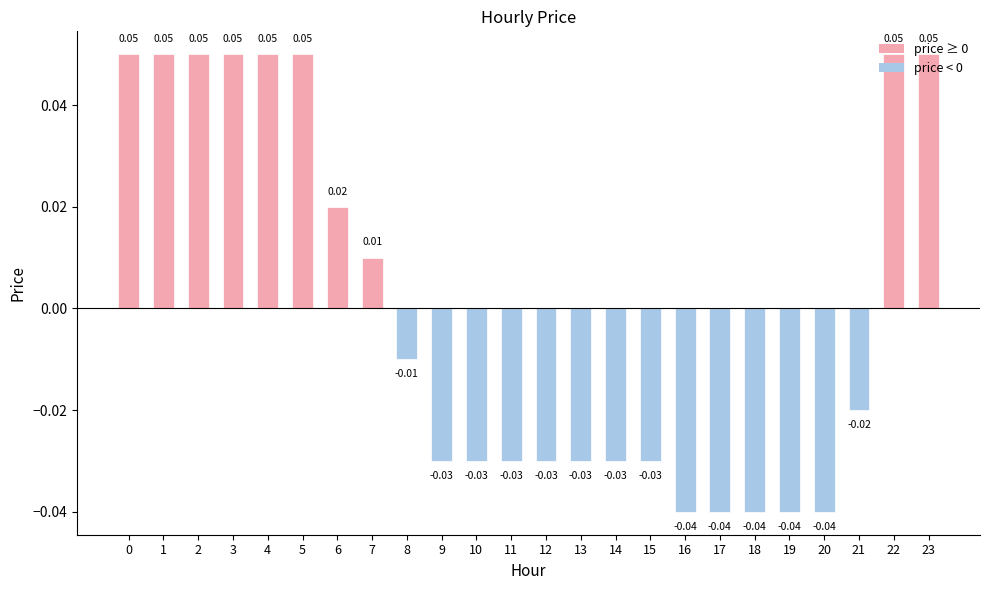

What is the change in value from 18 to 23?

+0.1